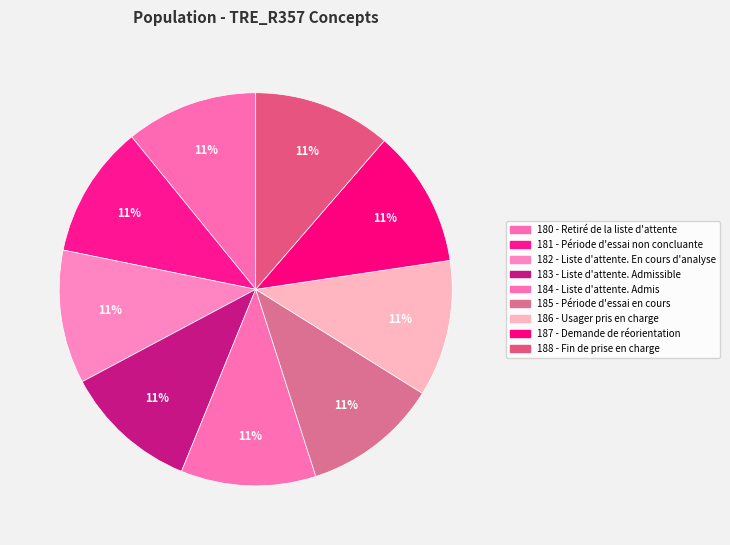

How many slices are in this pie chart?

9